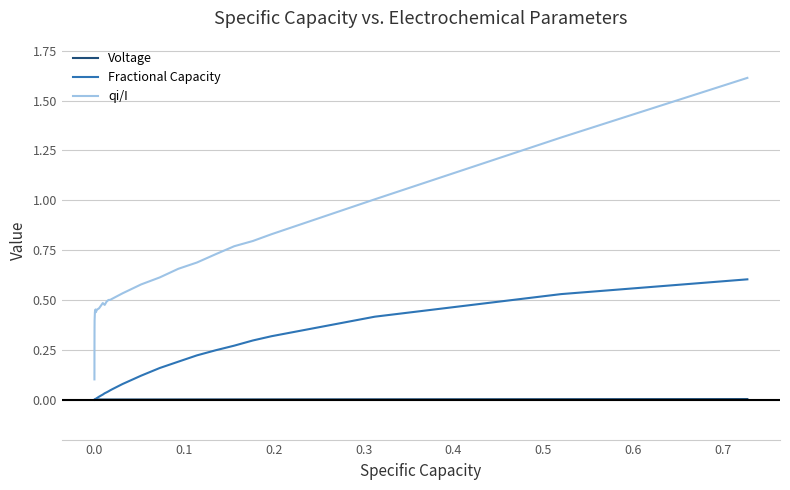

Which series has the largest range (max minus min)?

qi/I